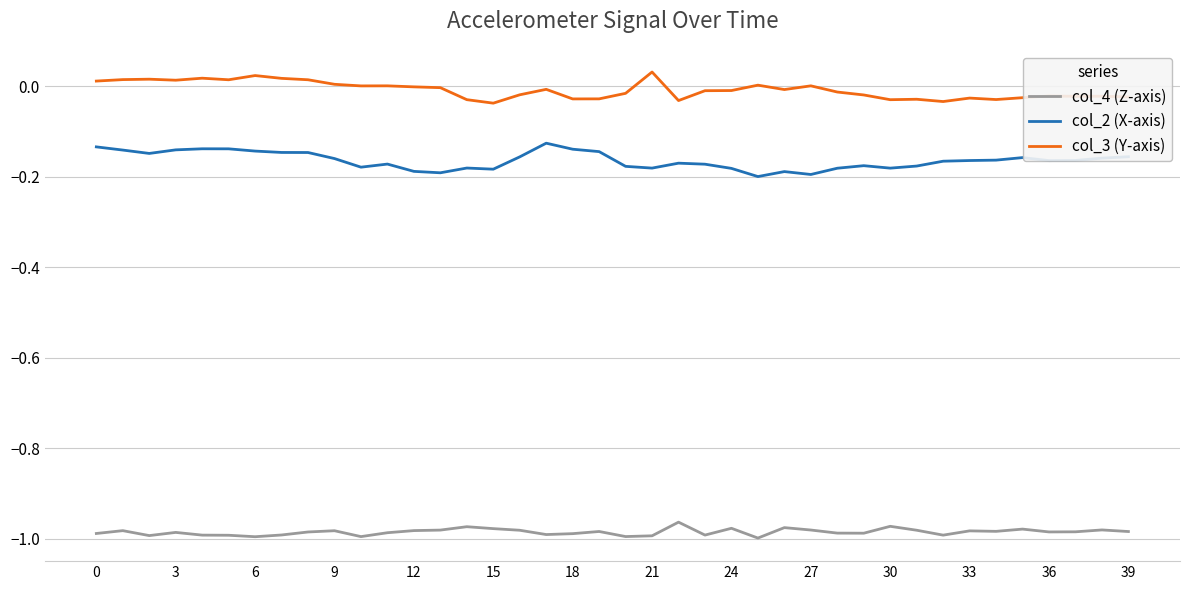

Rank the series by their average value, from lowest to highest.

col_4 (Z-axis), col_2 (X-axis), col_3 (Y-axis)